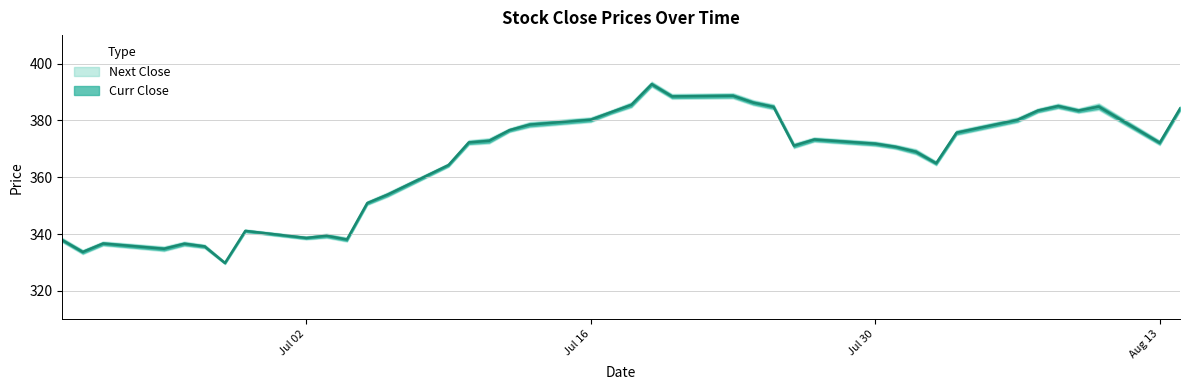

What is the sum of all values?

14629.8